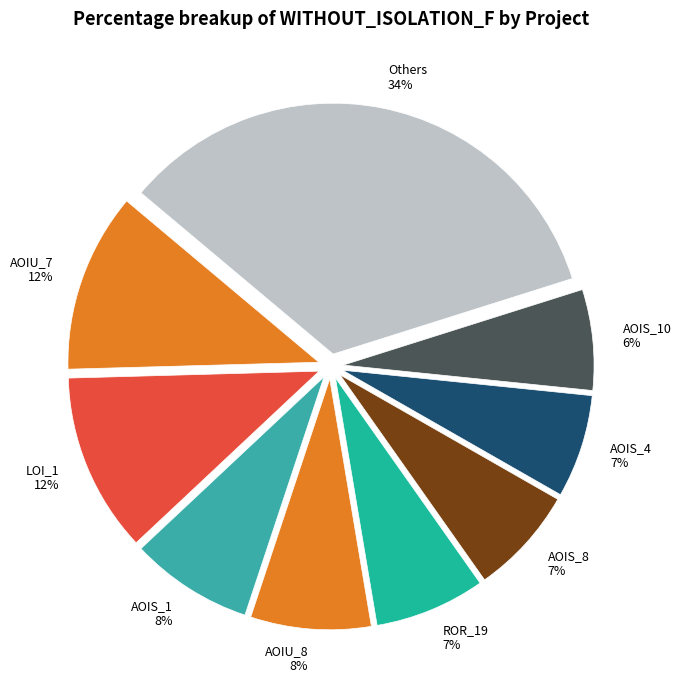

To the nearest percent, what percentage of the pie is ROR_19?

7%